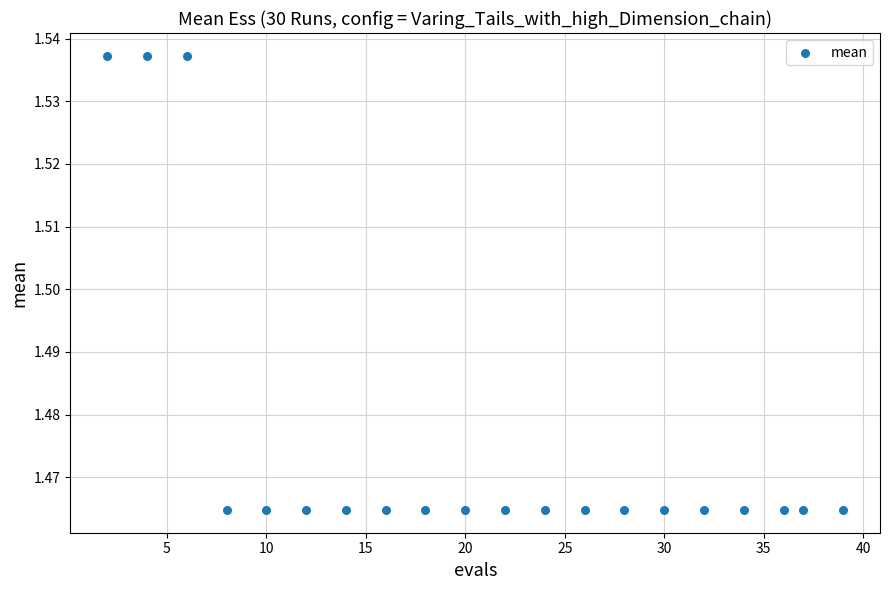

What is the range of X values (max minus min)?

37.0